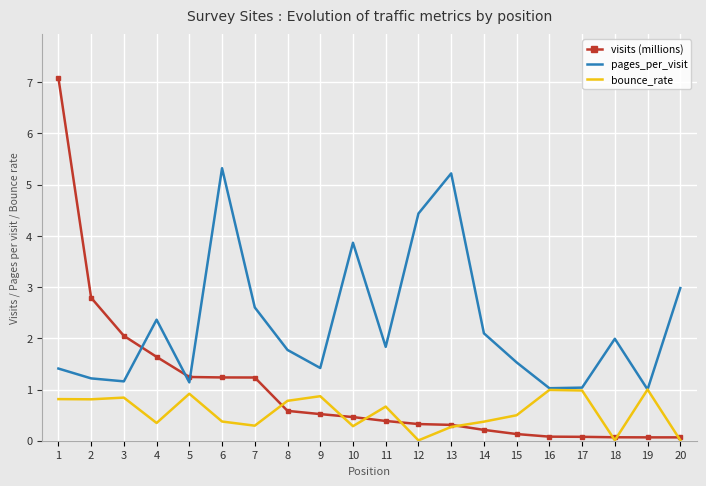

Between which two adjacent categories do visits (millions) and pages_per_visit first intersect?

3 and 4